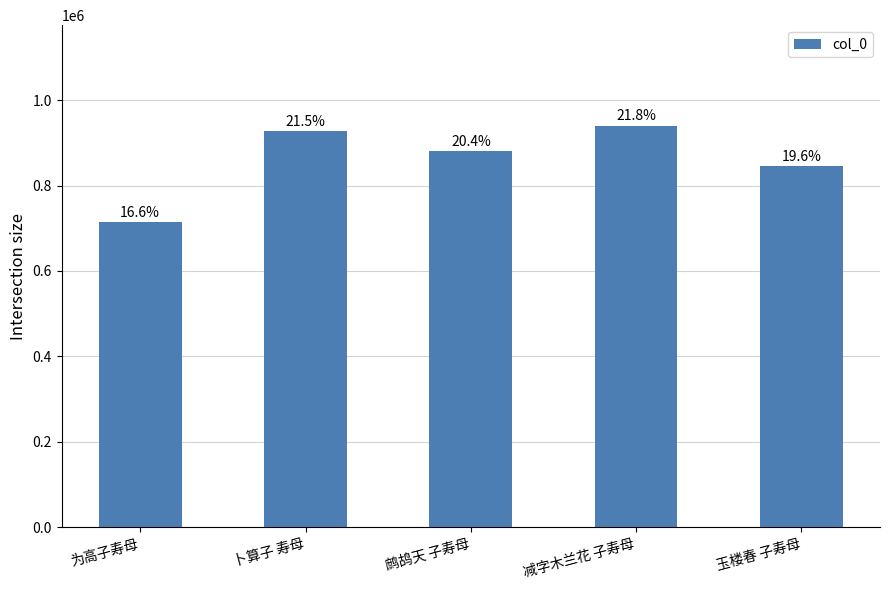

What is the difference between the second highest and minimum values?

213413